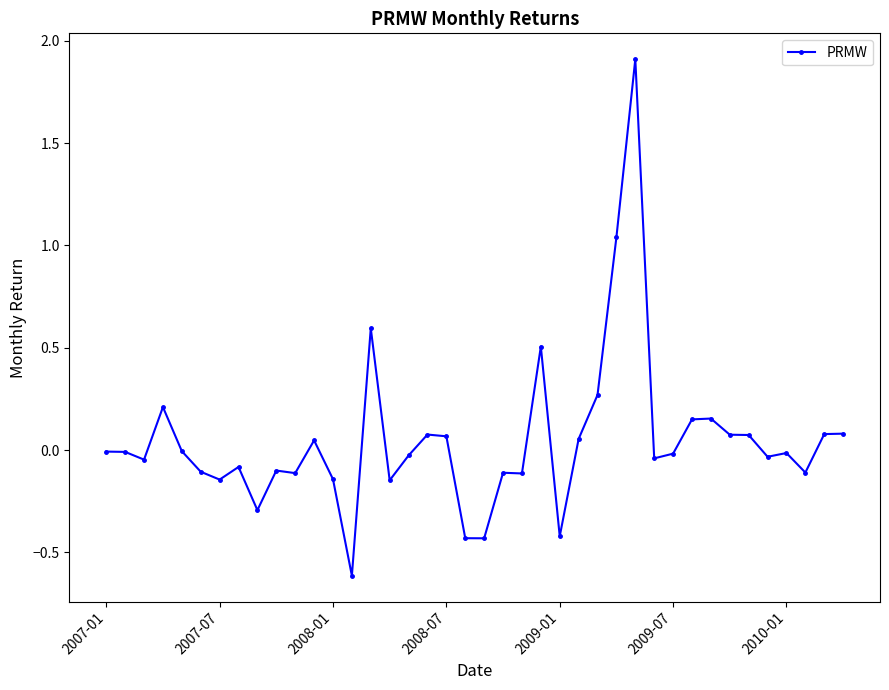

What is the smallest value displayed?

-0.6